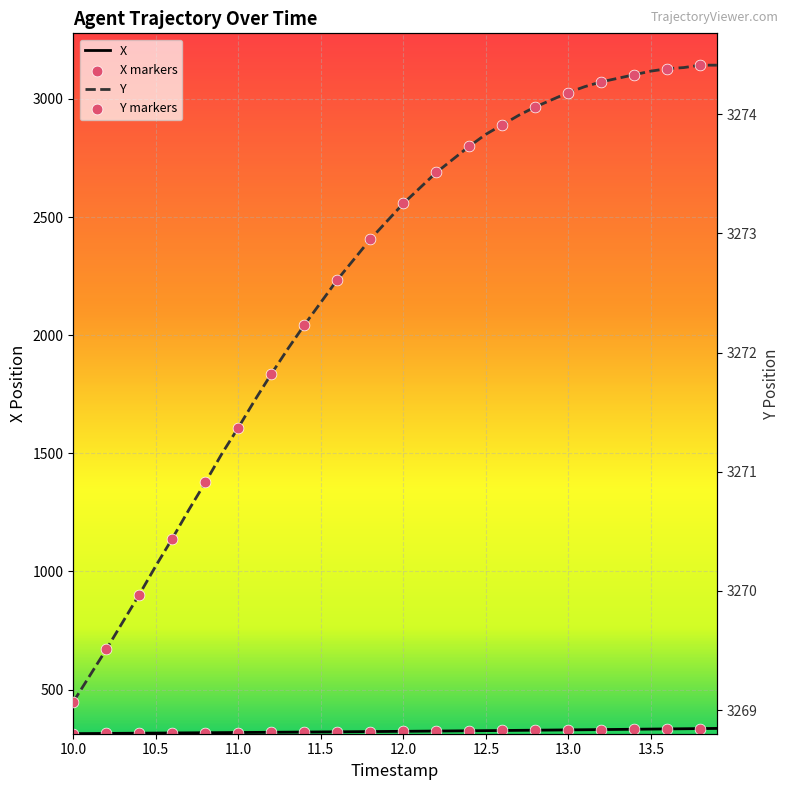

What is the total value across all series at 13.4?

3606.5